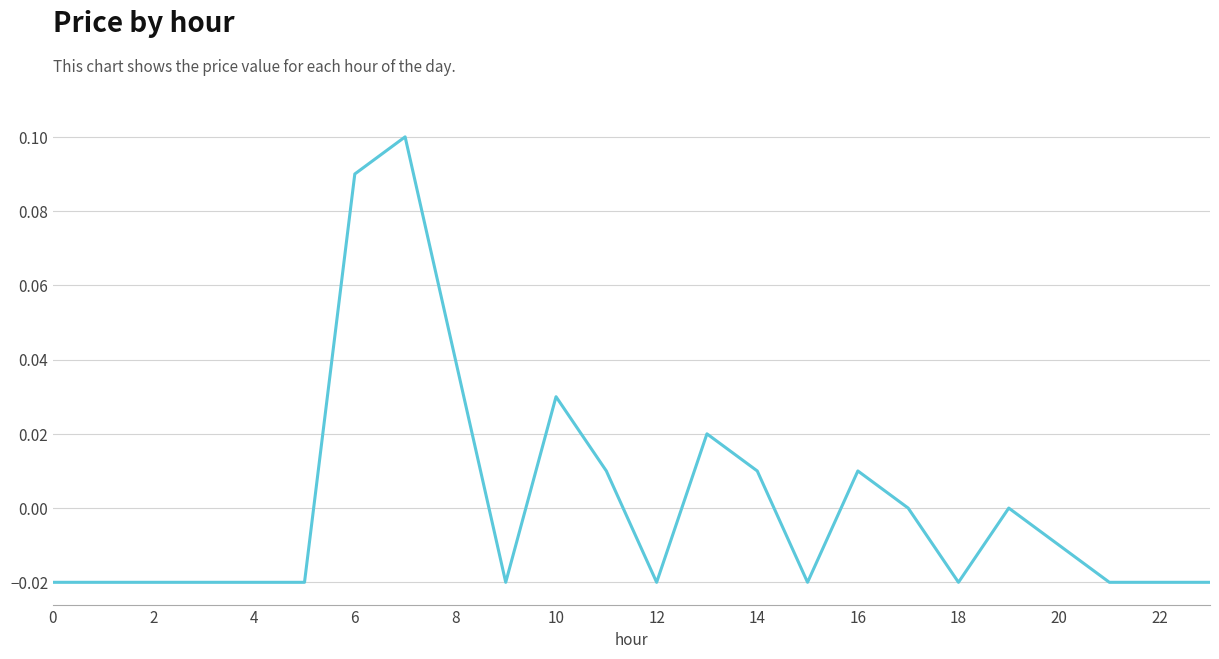

How many distinct data groups are displayed?

1